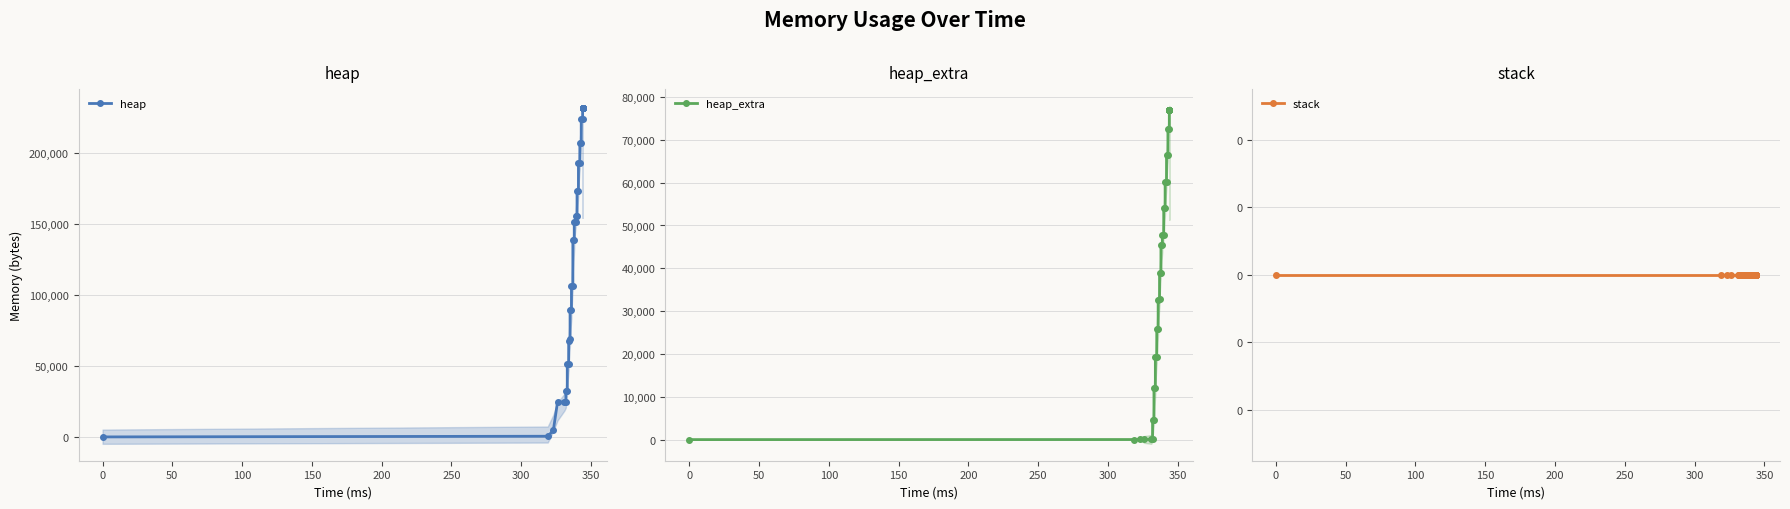

How many lines are shown in the chart?

3